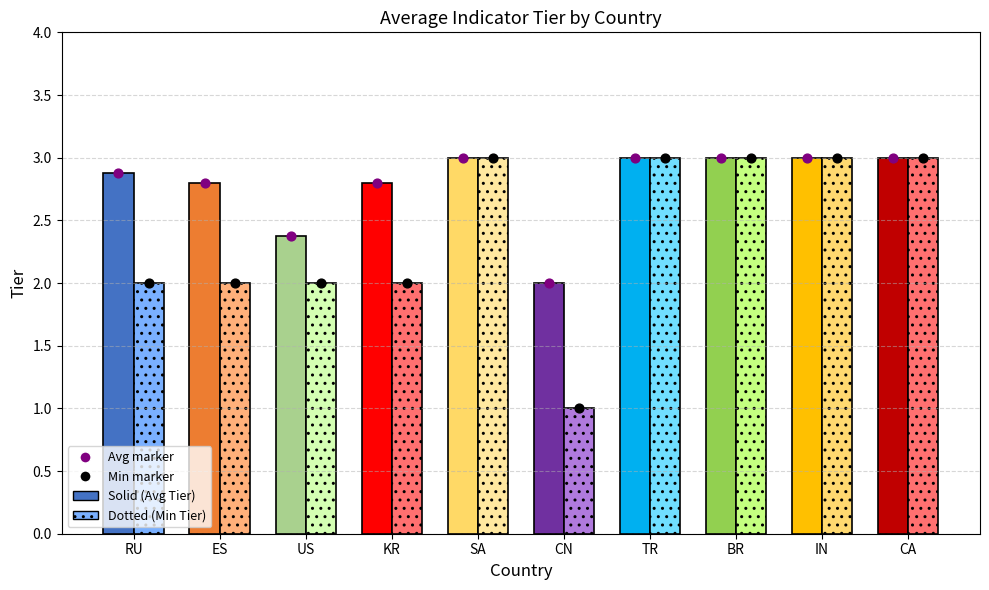

At which category is the sum across all series the highest?

SA